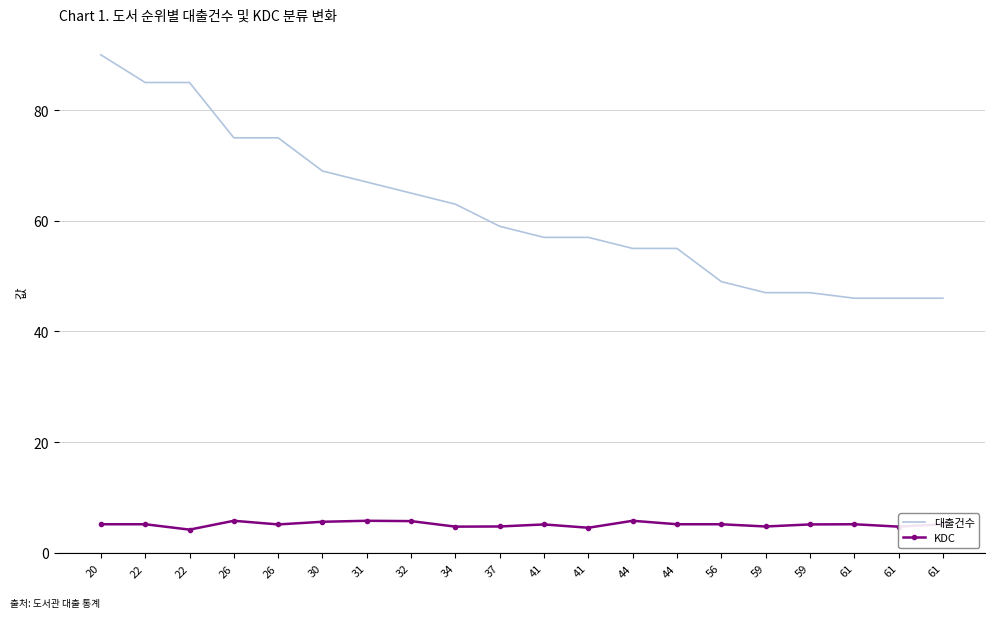

Which category has the lowest value in the KDC series?

22